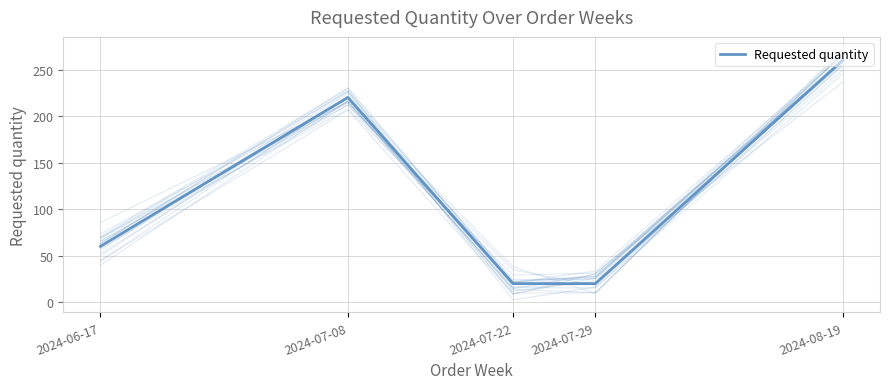

How many data points are less than 60?

2